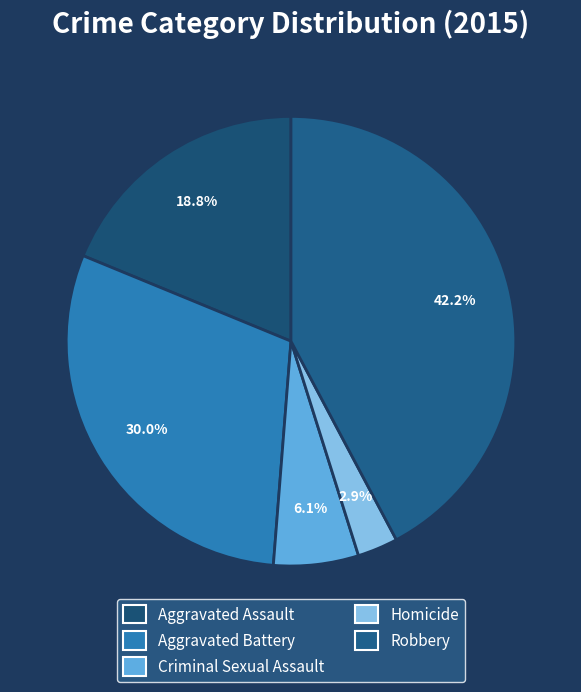

Does Aggravated Assault account for over 50% of the chart?

No